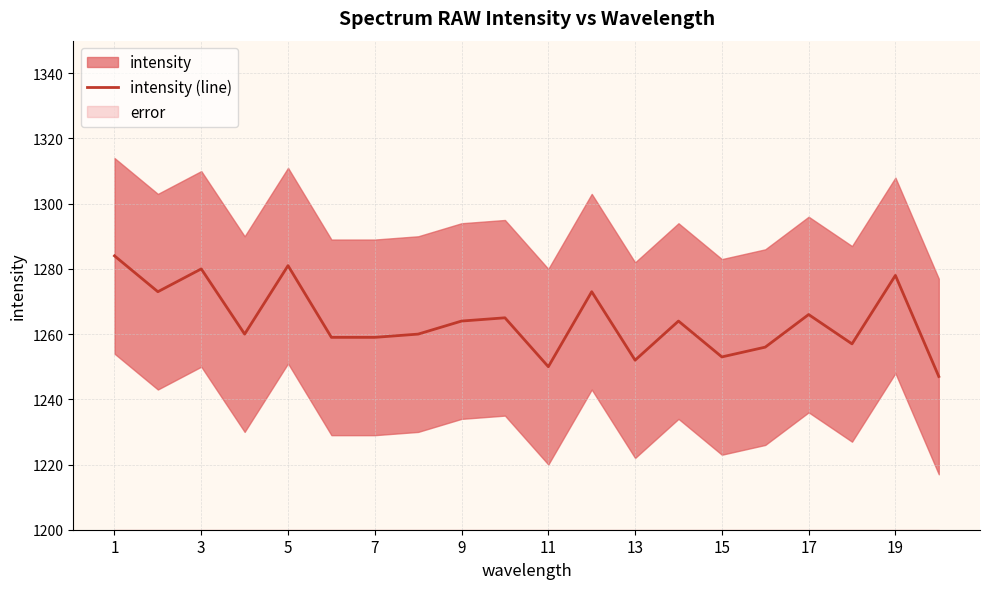

Is it true that intensity (line) equals 1280 at 3?

True